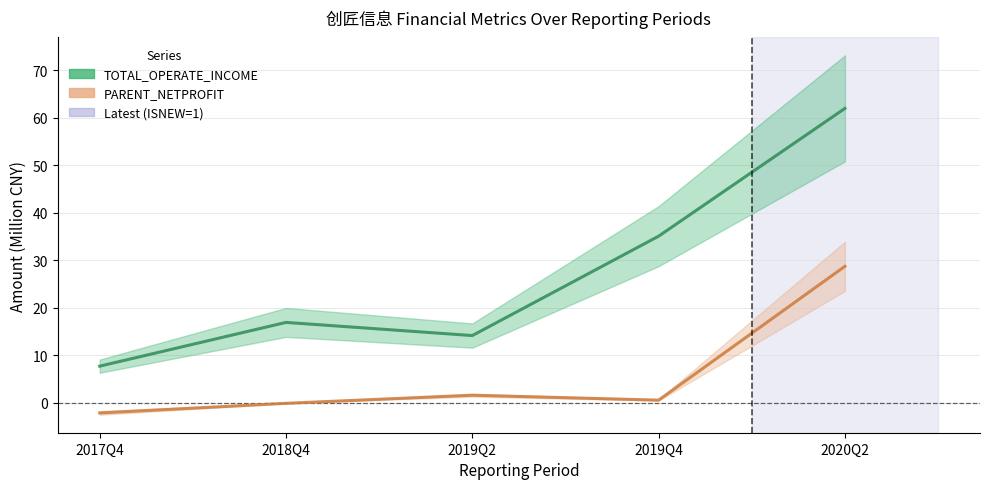

What is the lowest value of the PARENT_NETPROFIT series?

-2.1